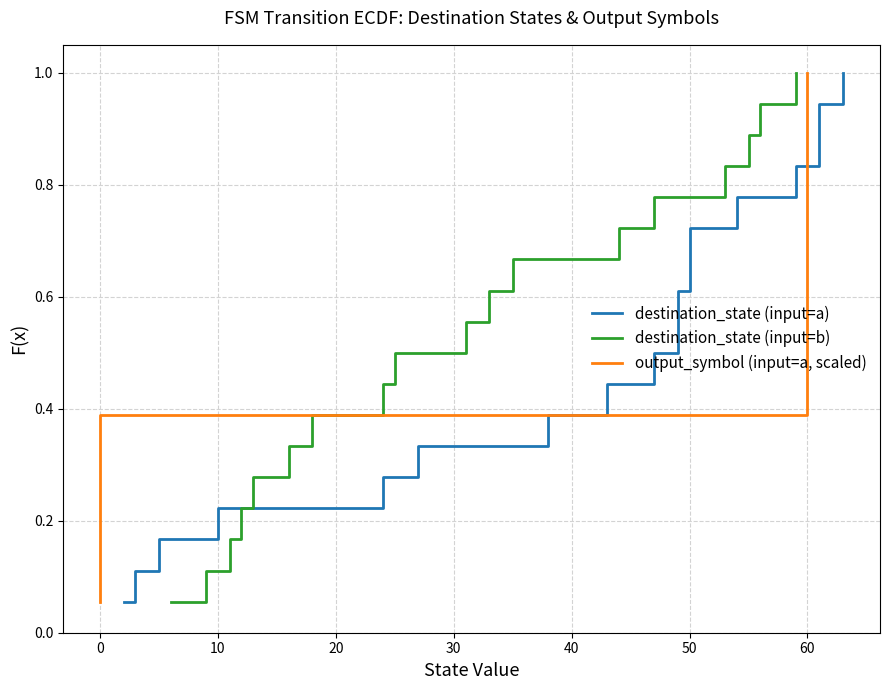

How many lines are shown in the chart?

3